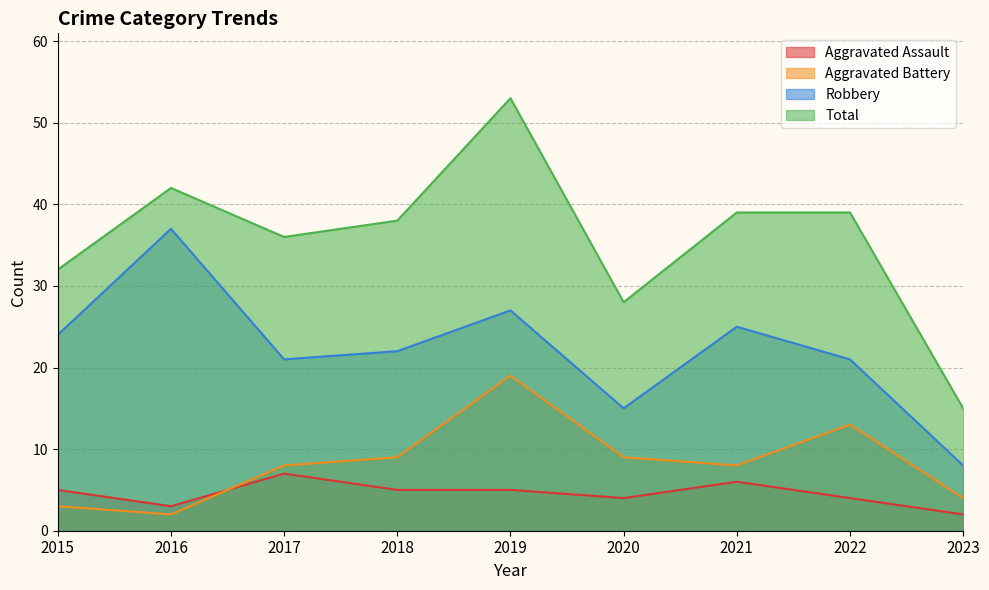

What is the value of the Total point at the 9th from the left?

15